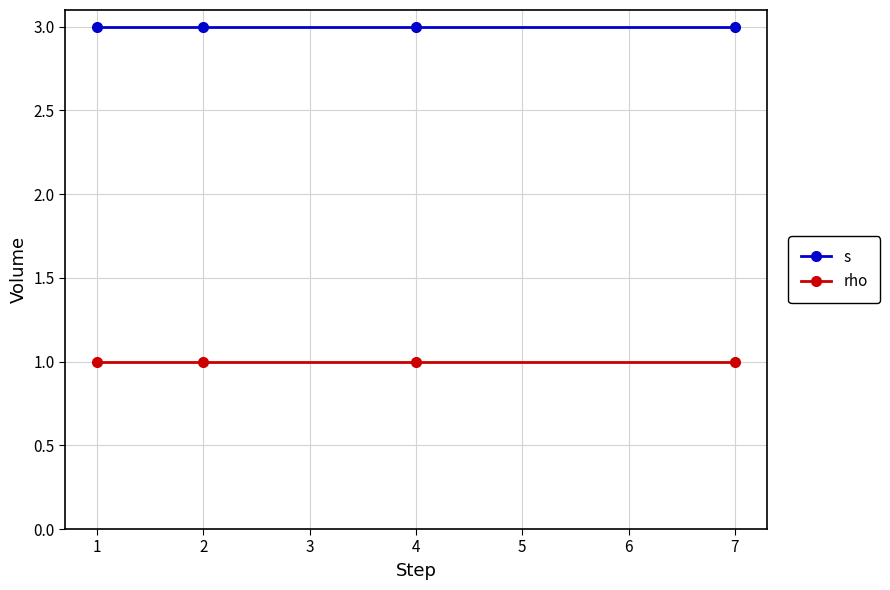

At how many categories does at least one series exceed 1?

4